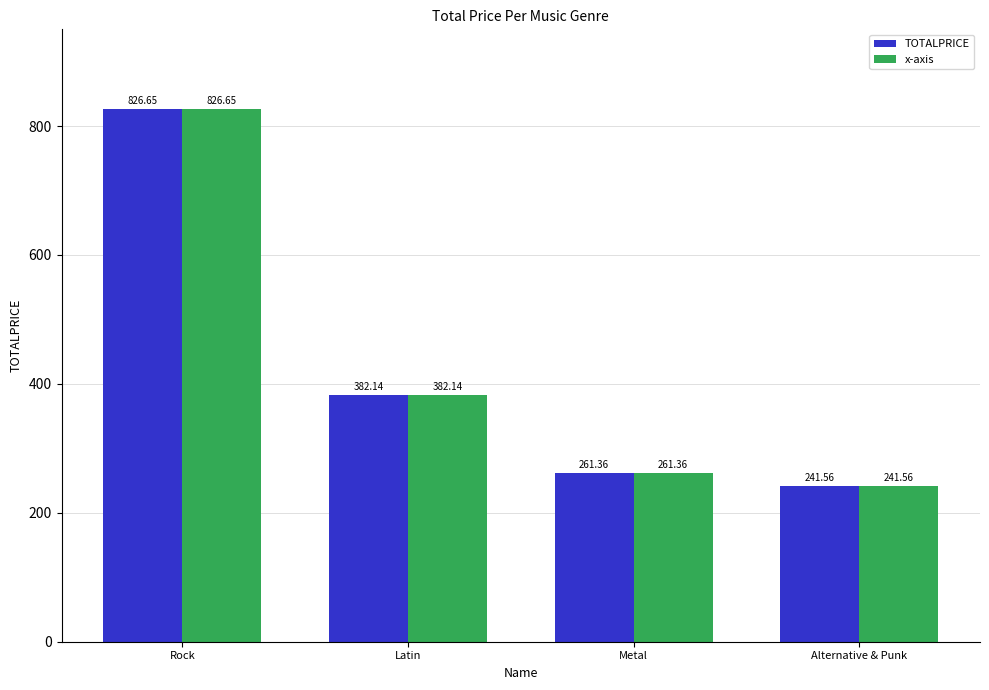

At how many categories does at least one series exceed 709?

1